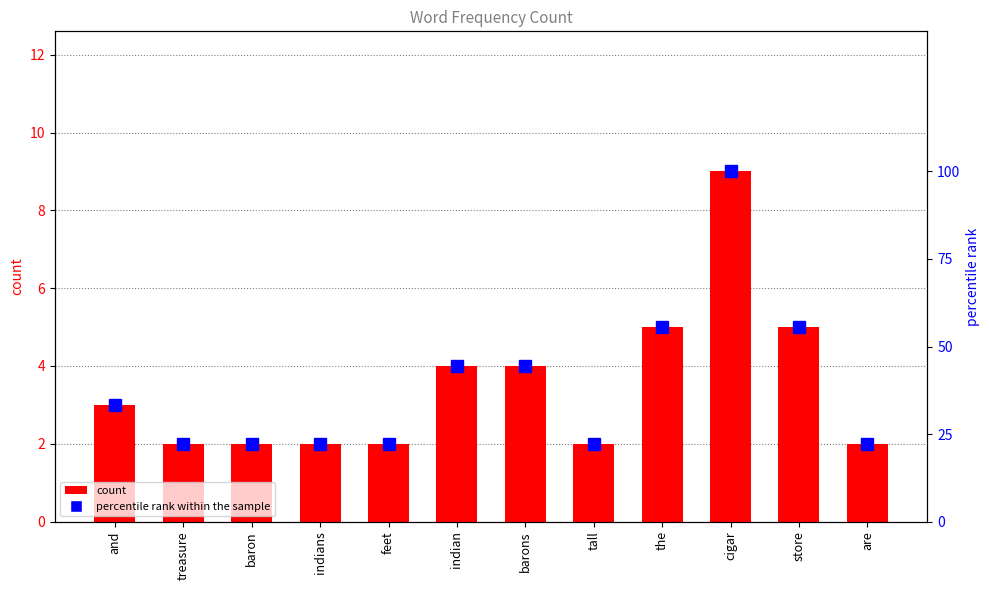

What is the sum of all percentile rank within the sample values?

466.7